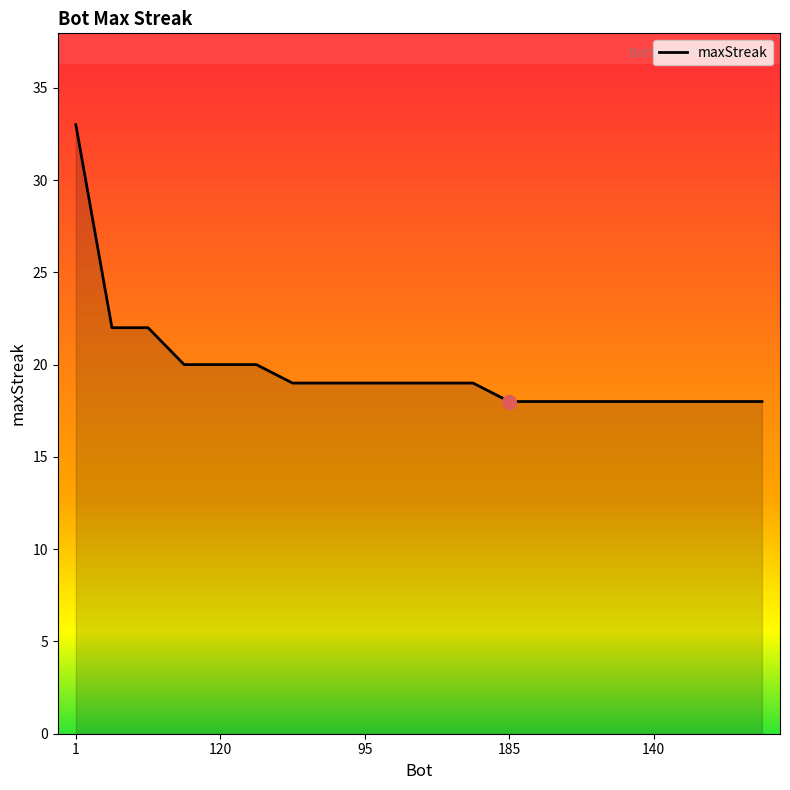

What is the difference between the maximum and minimum values?

15